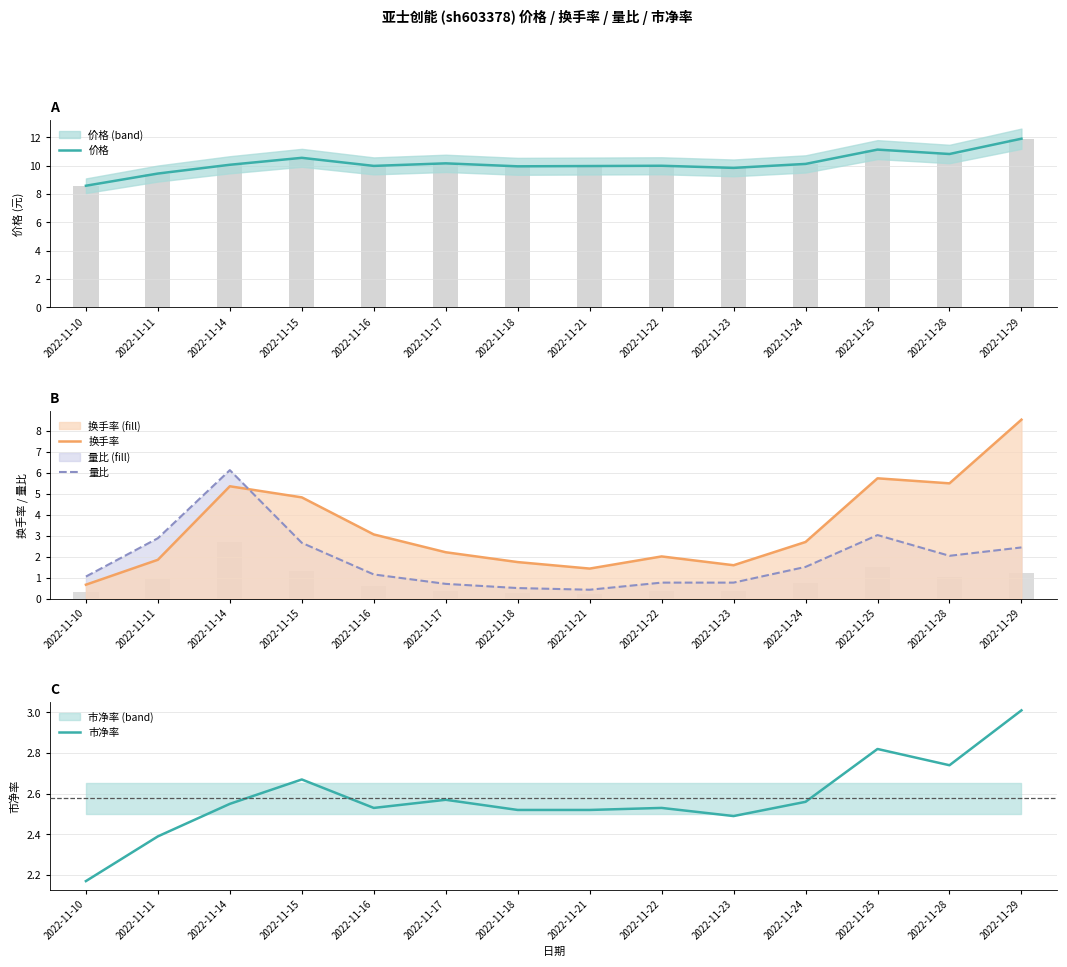

What value does the 价格 series have at 2022-11-17?

10.2